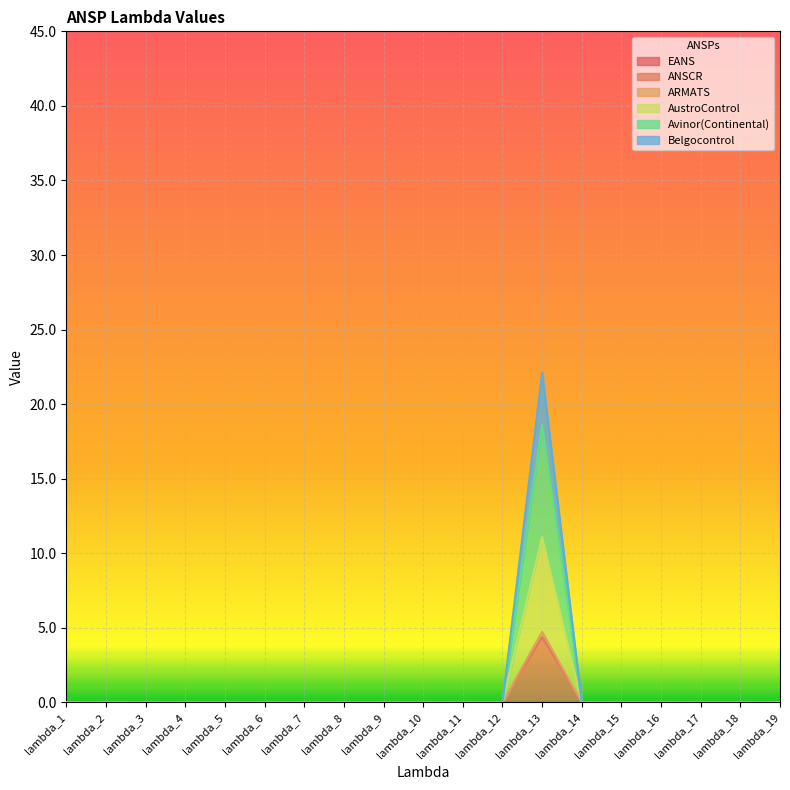

True or false: ARMATS and Avinor(Continental) intersect in this chart.

False